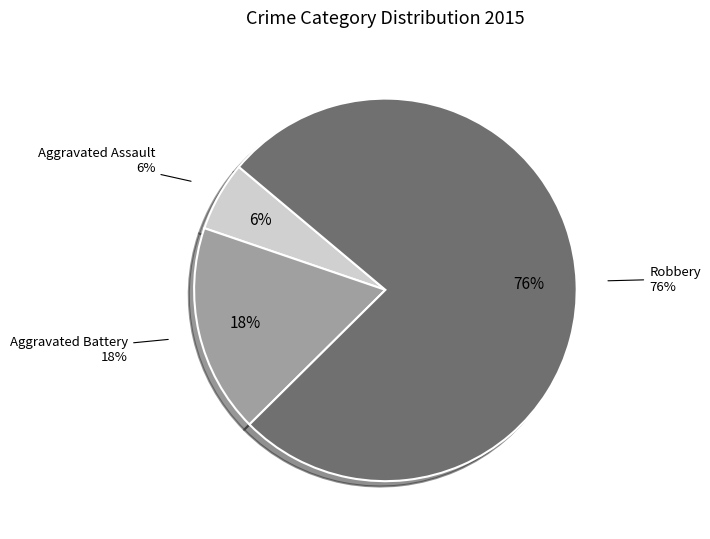

To the nearest percent, what is the combined percentage of Robbery and Aggravated Battery?

94%